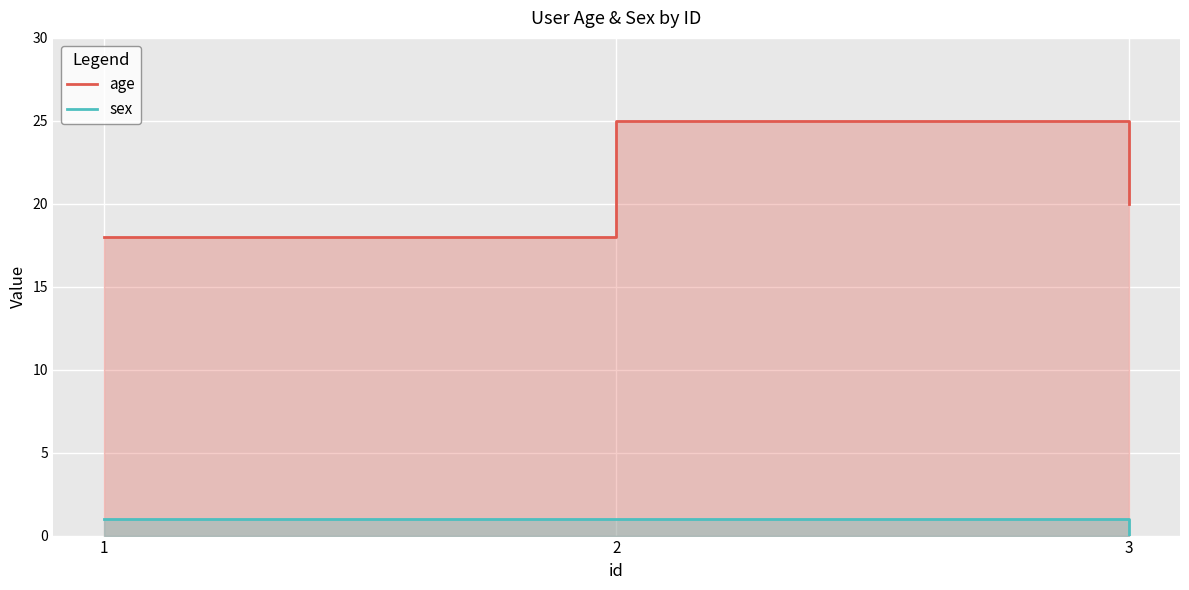

How many data points in age are less than 20?

1